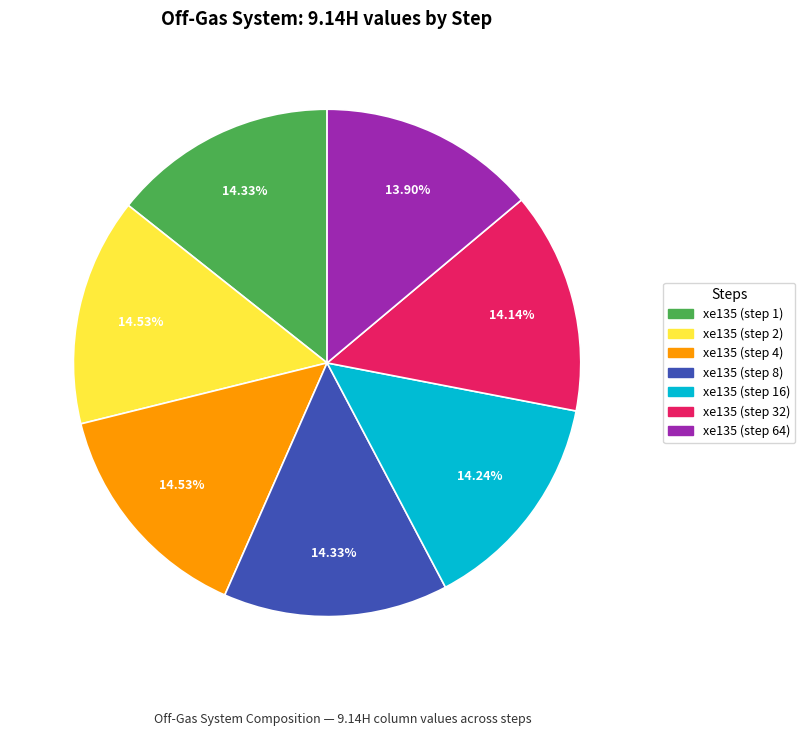

To the nearest percent, what is the average slice percentage?

14%